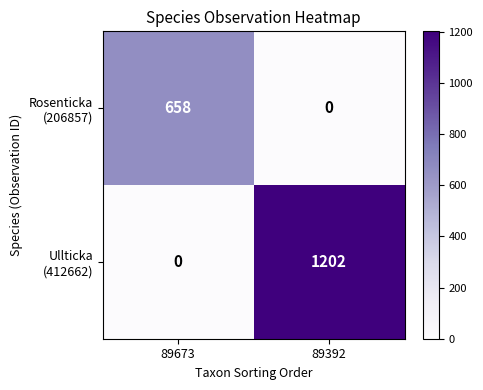

What is the difference between the highest and lowest values at 89392?

1202